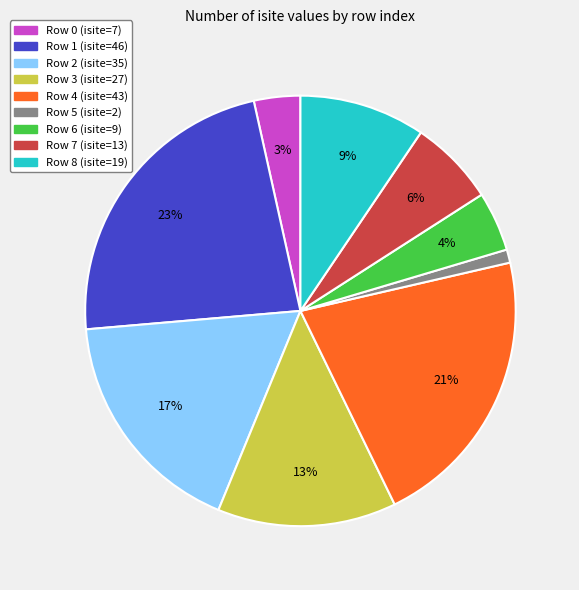

Between Row 3 (isite=27) and Row 5 (isite=2), which is larger?

Row 3 (isite=27)